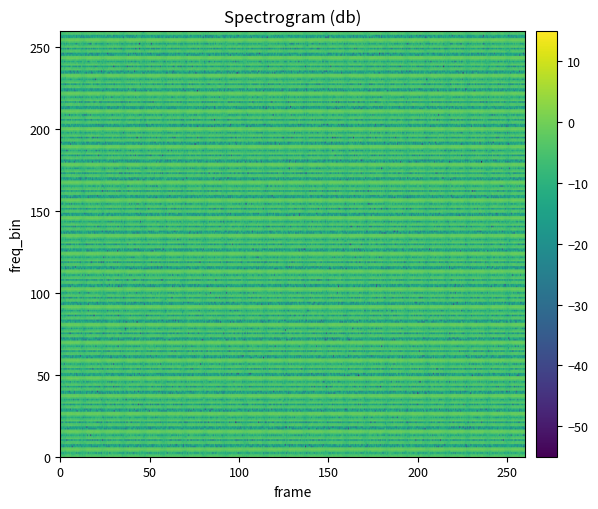

Which series changed the most between 2 and 7?

4